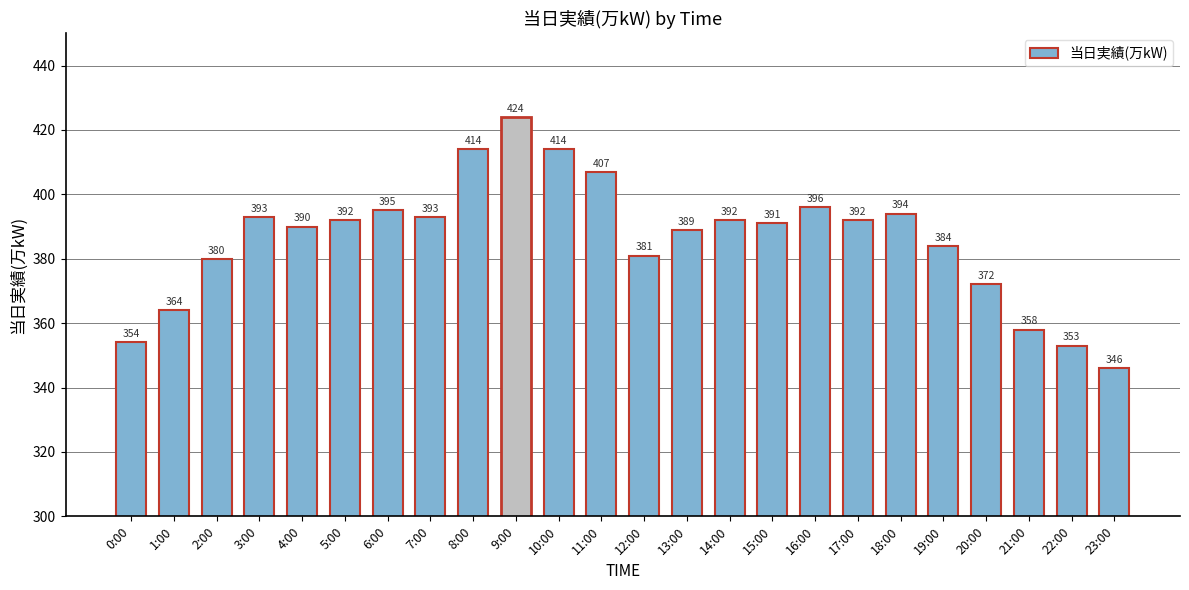

How many bars are there in total?

24